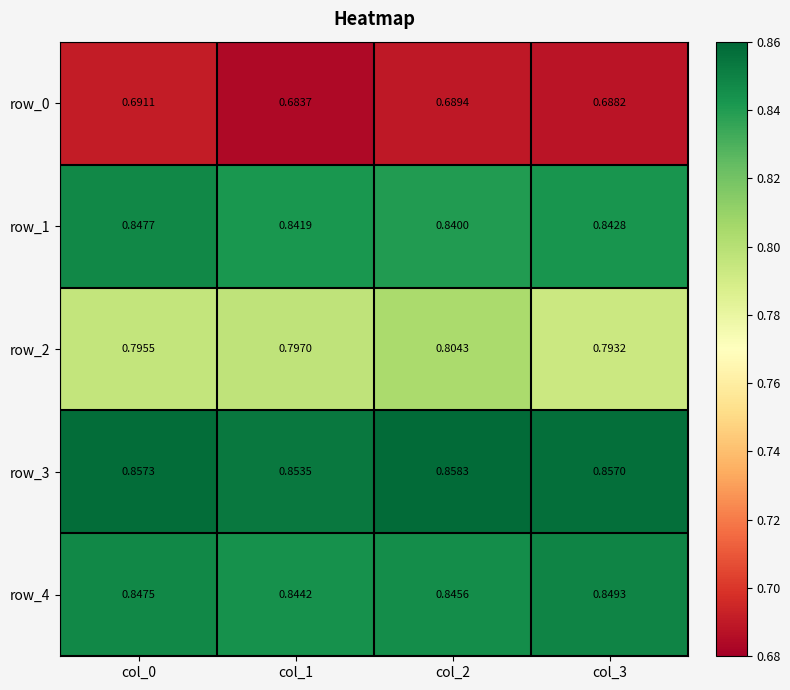

What is the sum of all row_3 values?

3.4